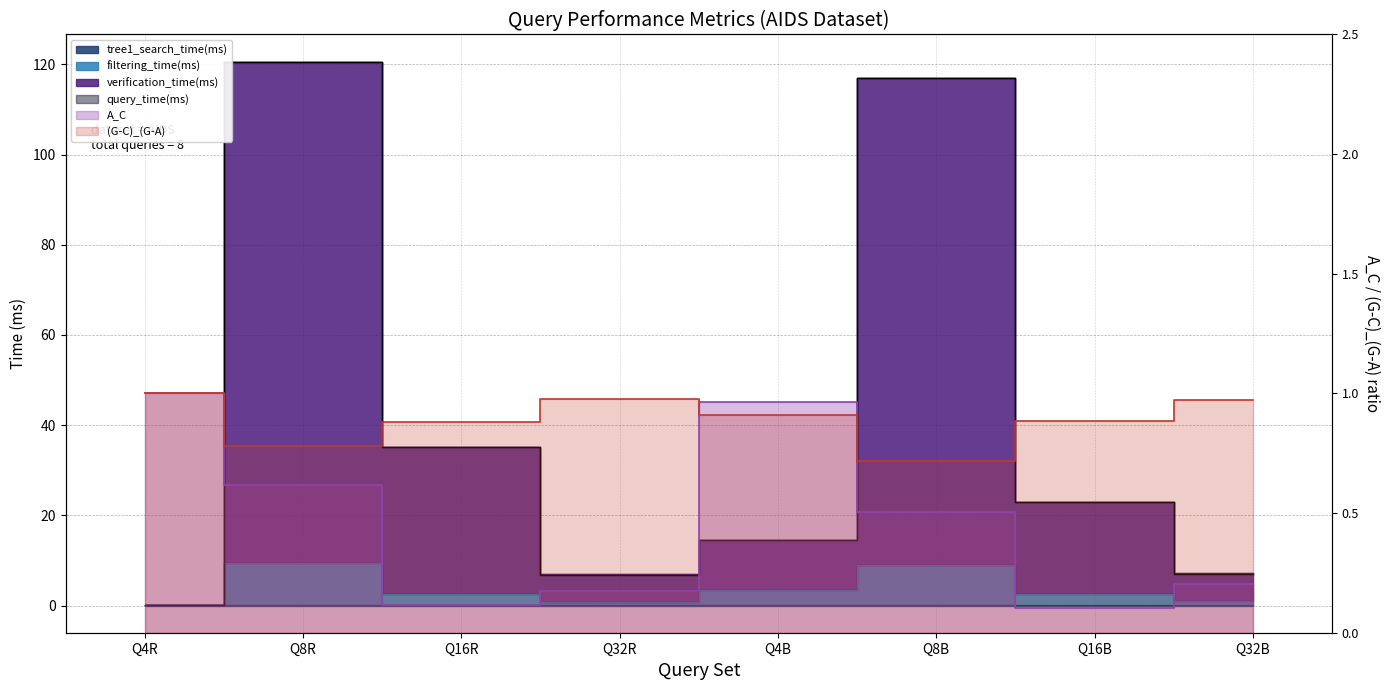

How many series are shown in this chart?

6